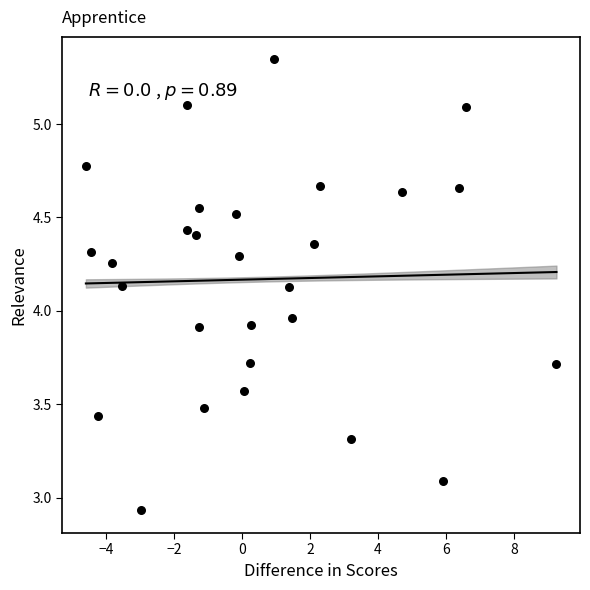

What is the range of X values (max minus min)?

13.8